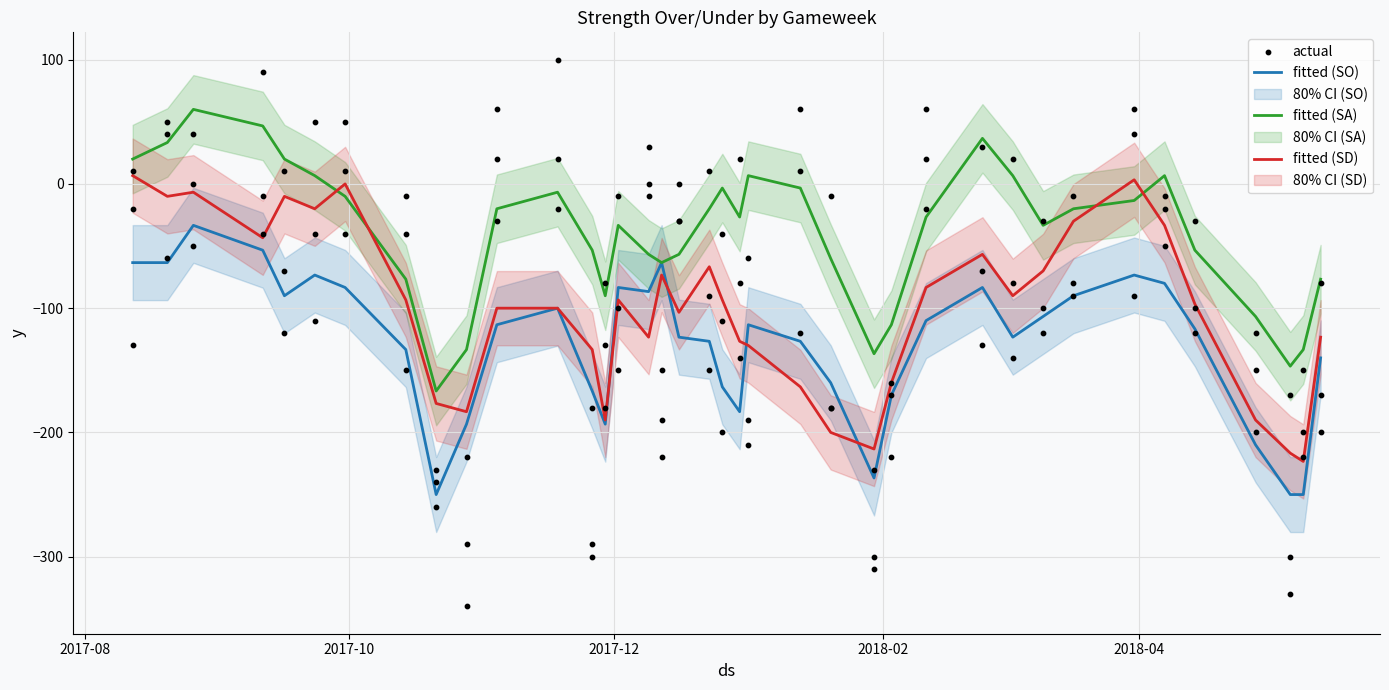

Which series contains the highest Y value?

fitted (SA)